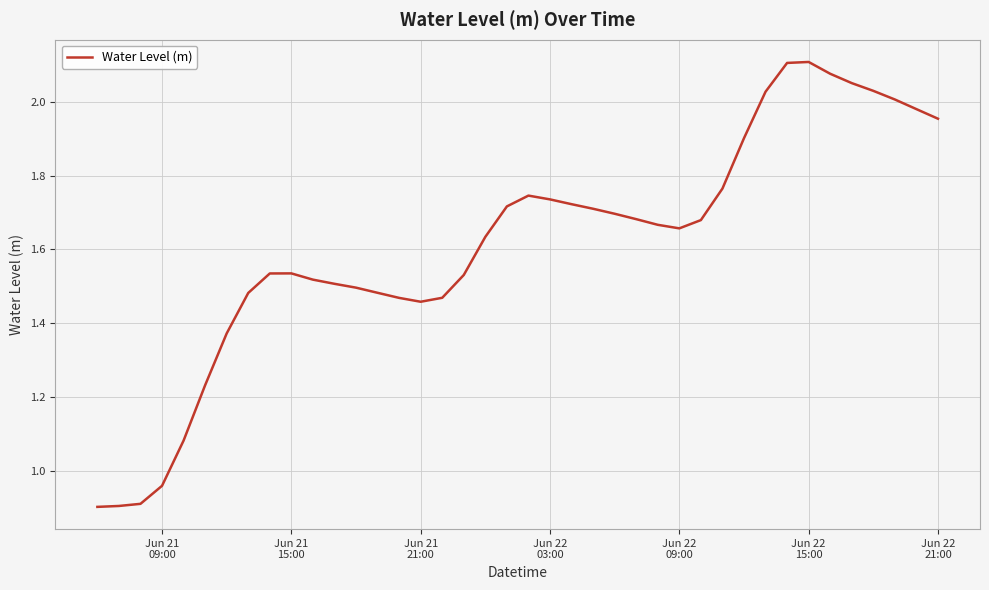

What is the minimum value shown in the chart?

0.9